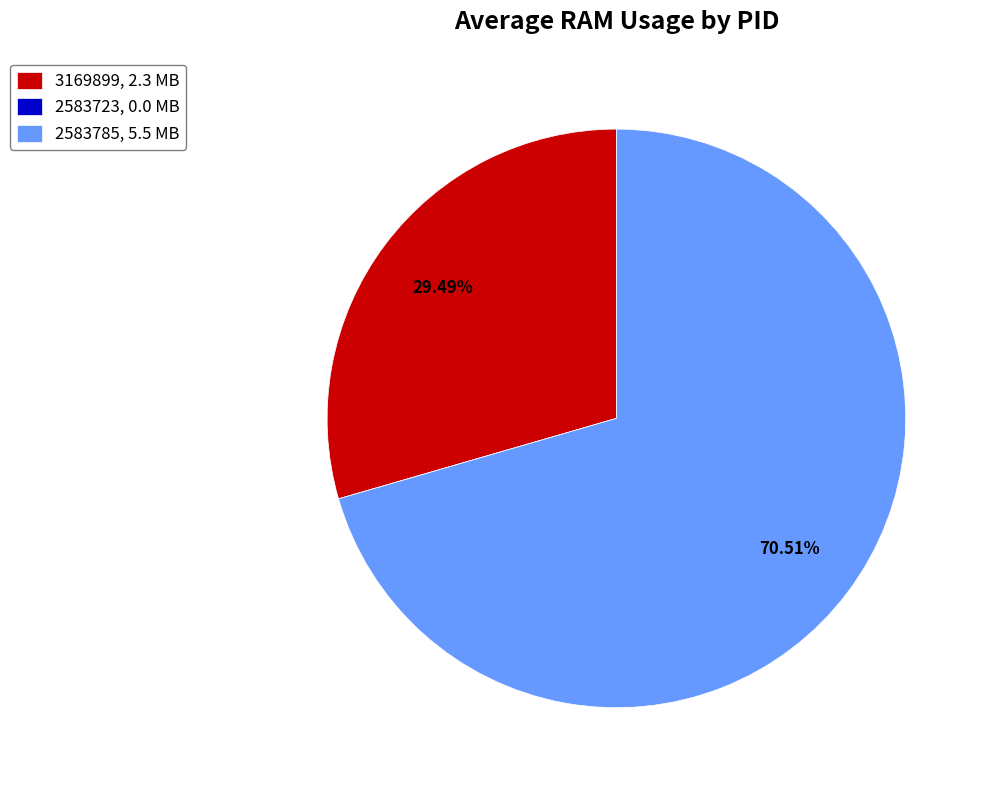

Between 2583785 and 3169899, which is larger?

2583785